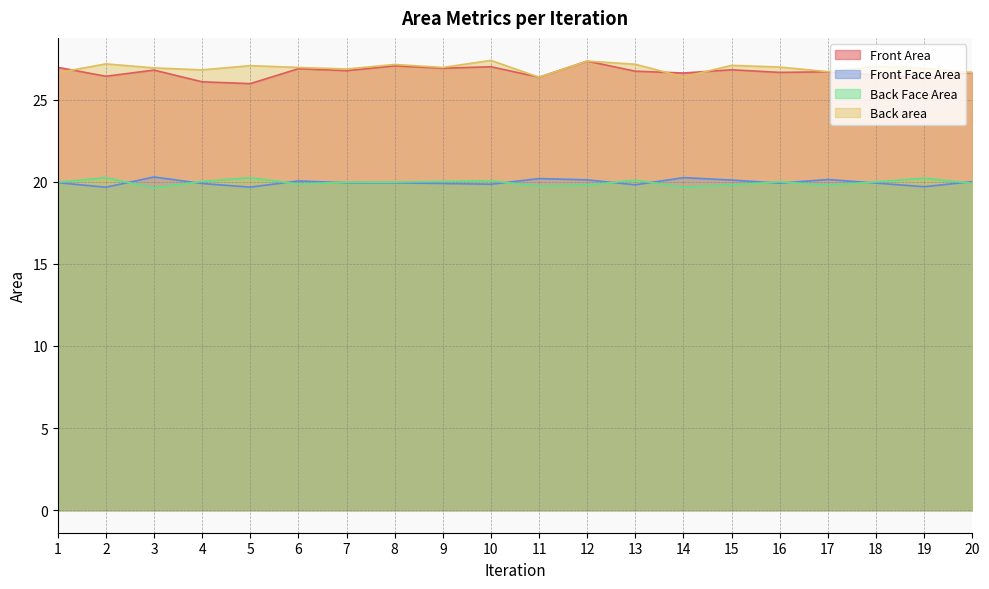

What is the difference between the maximum and minimum values in the Front Face Area series?

0.6